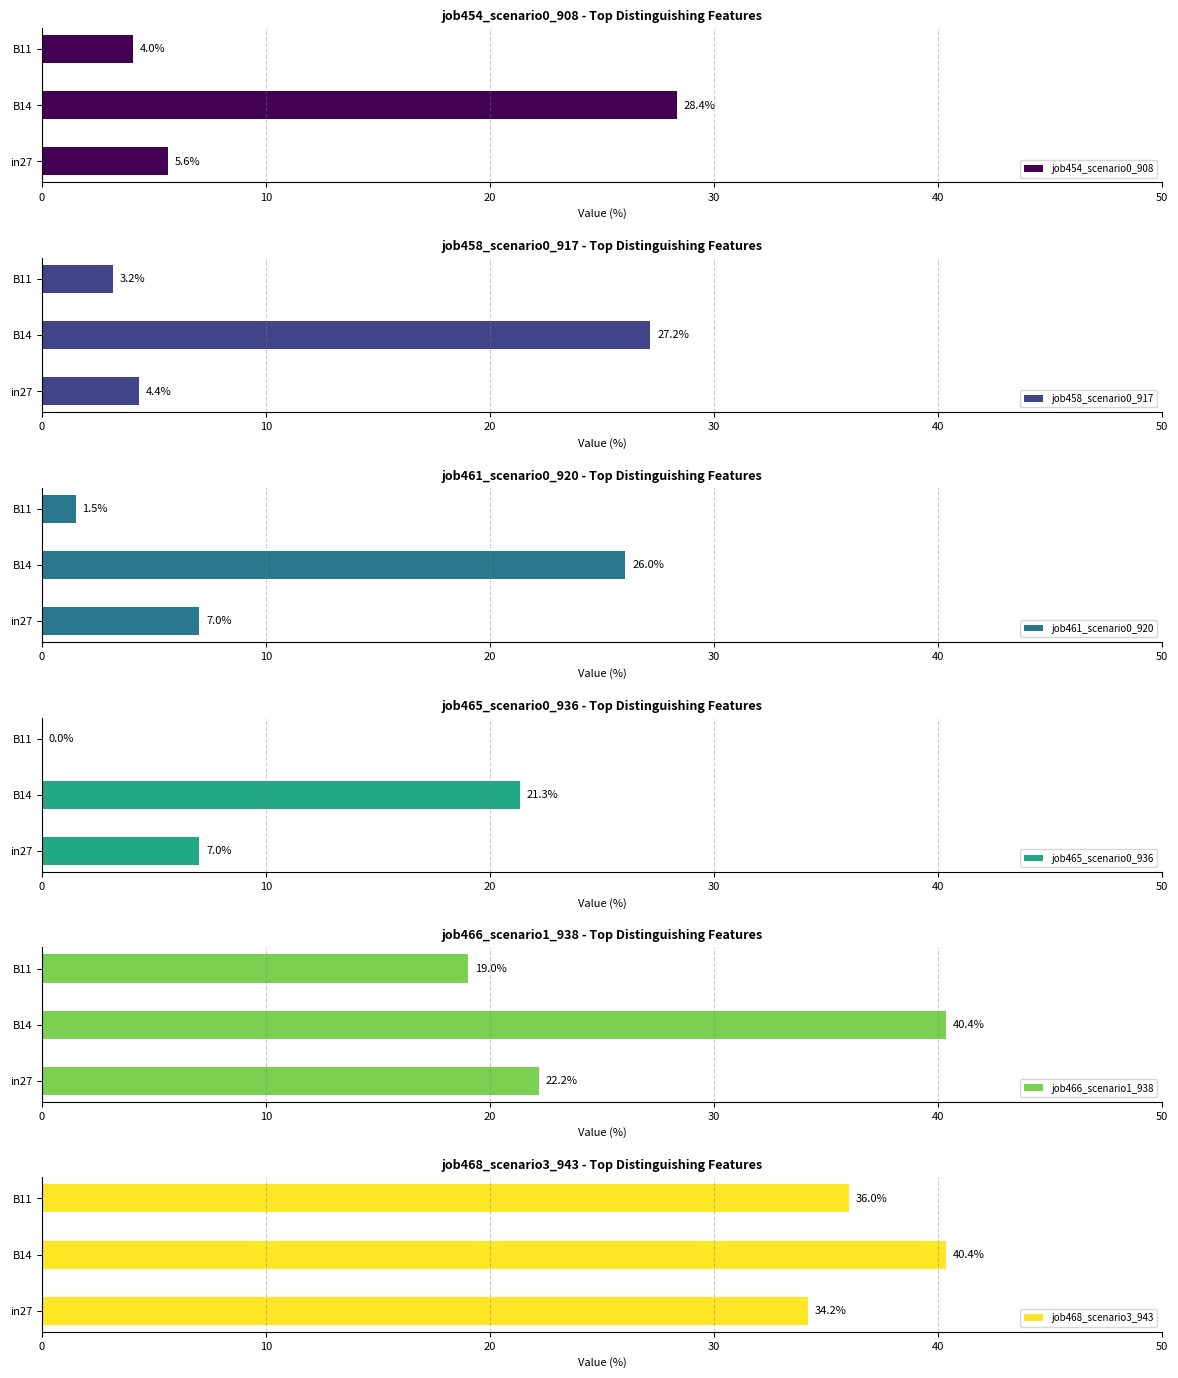

What is the average value of the job468_scenario3_943 series?

36.8